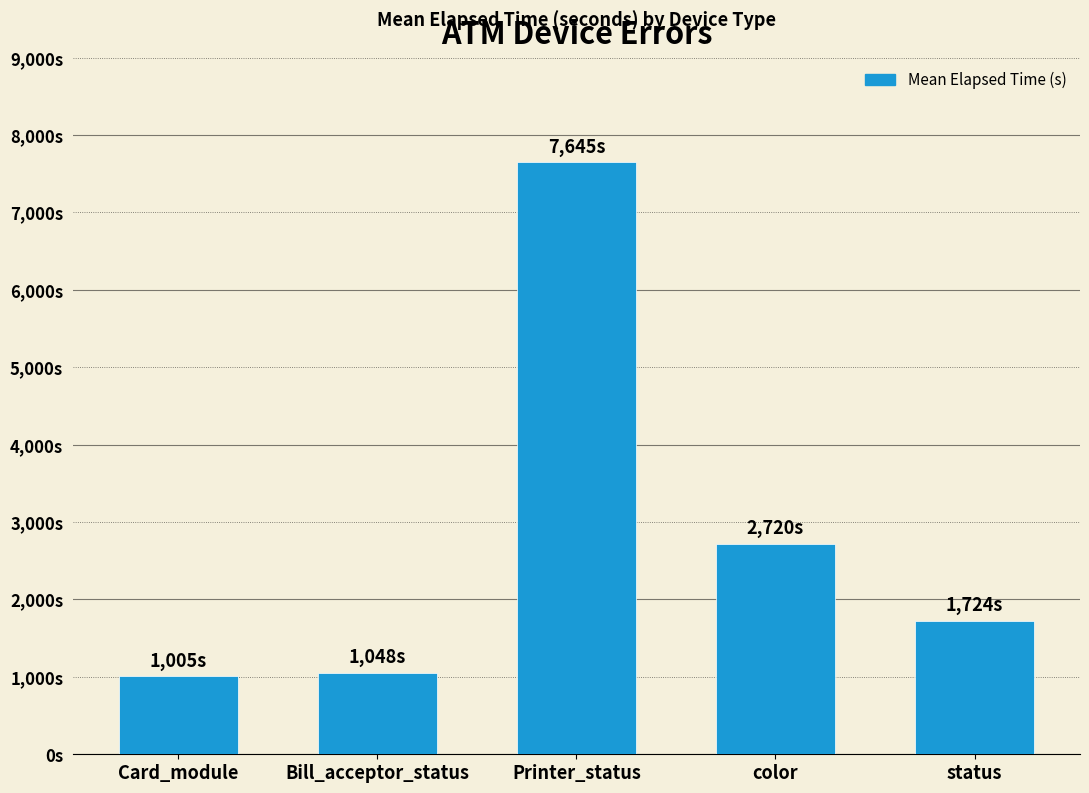

Are the bars horizontal?

No